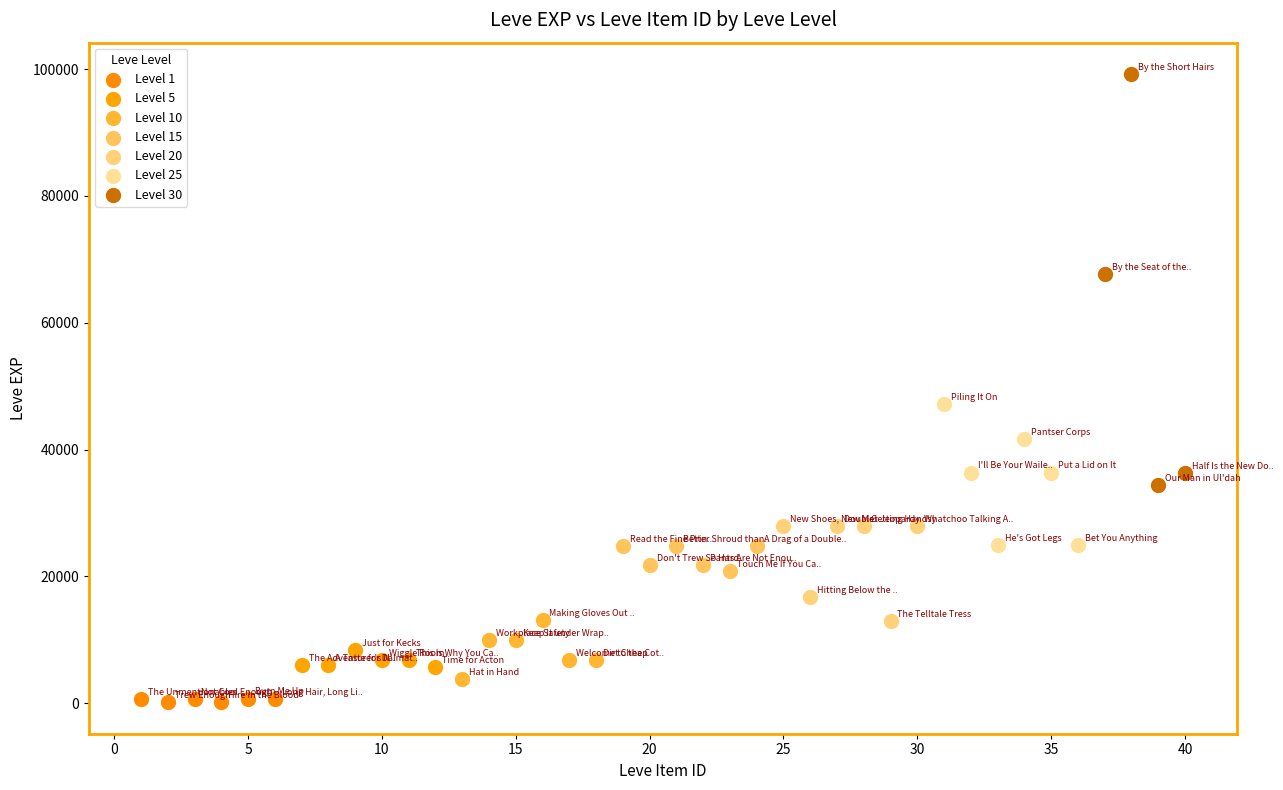

Which series reaches the minimum Y coordinate?

Level 1